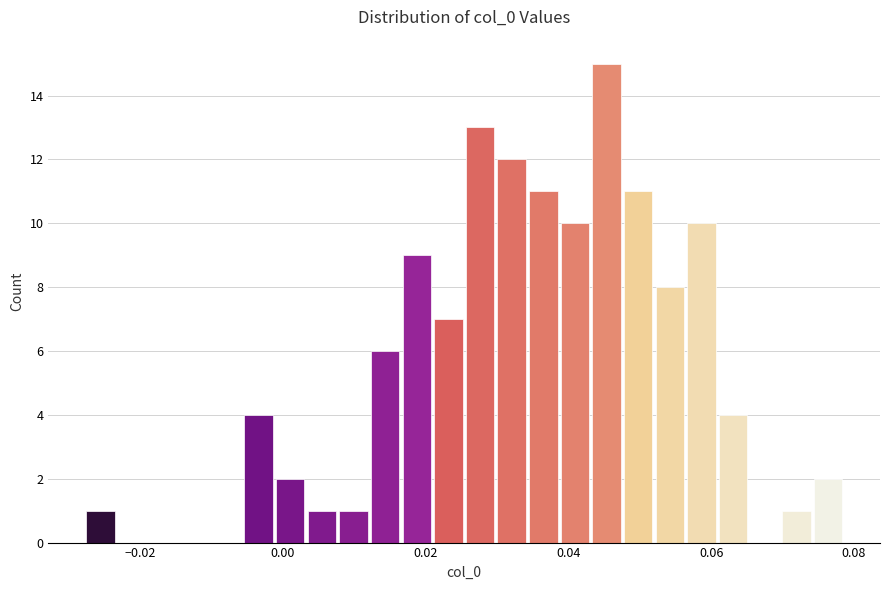

Read against the x-axis, roughly where is the centre of the tallest bar?

0.046